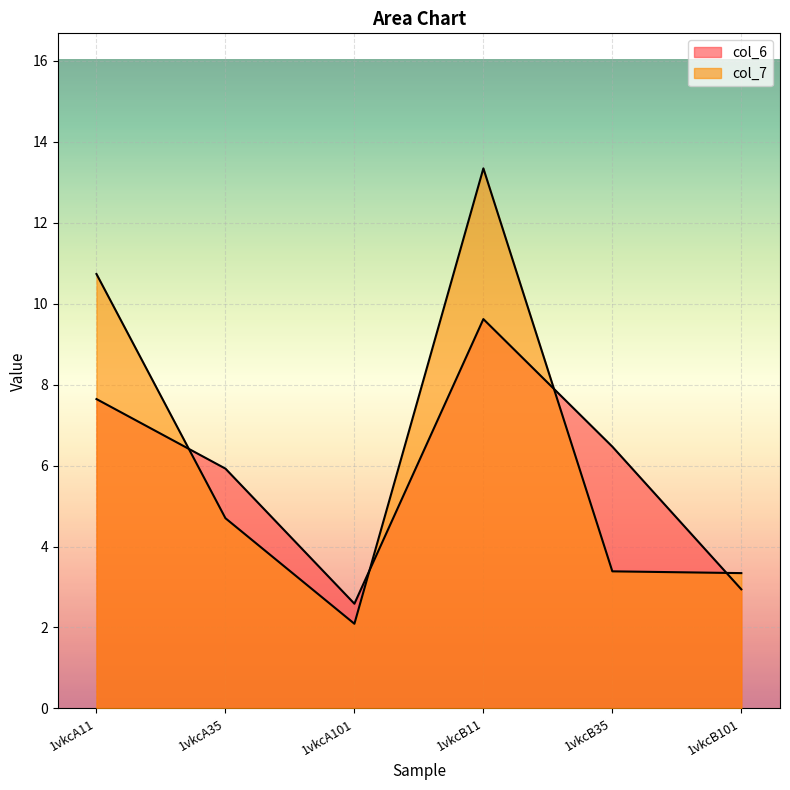

At which category is the sum across all series the highest?

1vkcB11